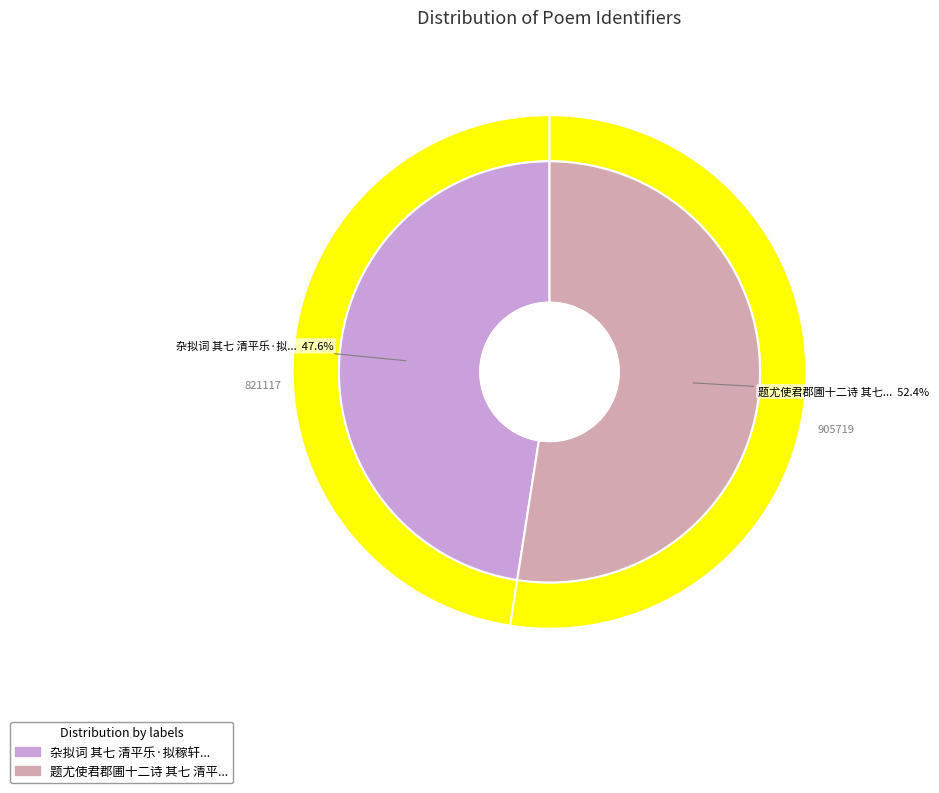

Combined, do 杂拟词 其七 清平乐·拟稼轩 and 题尤使君郡圃十二诗 其七 清平阁 account for over 50%?

Yes